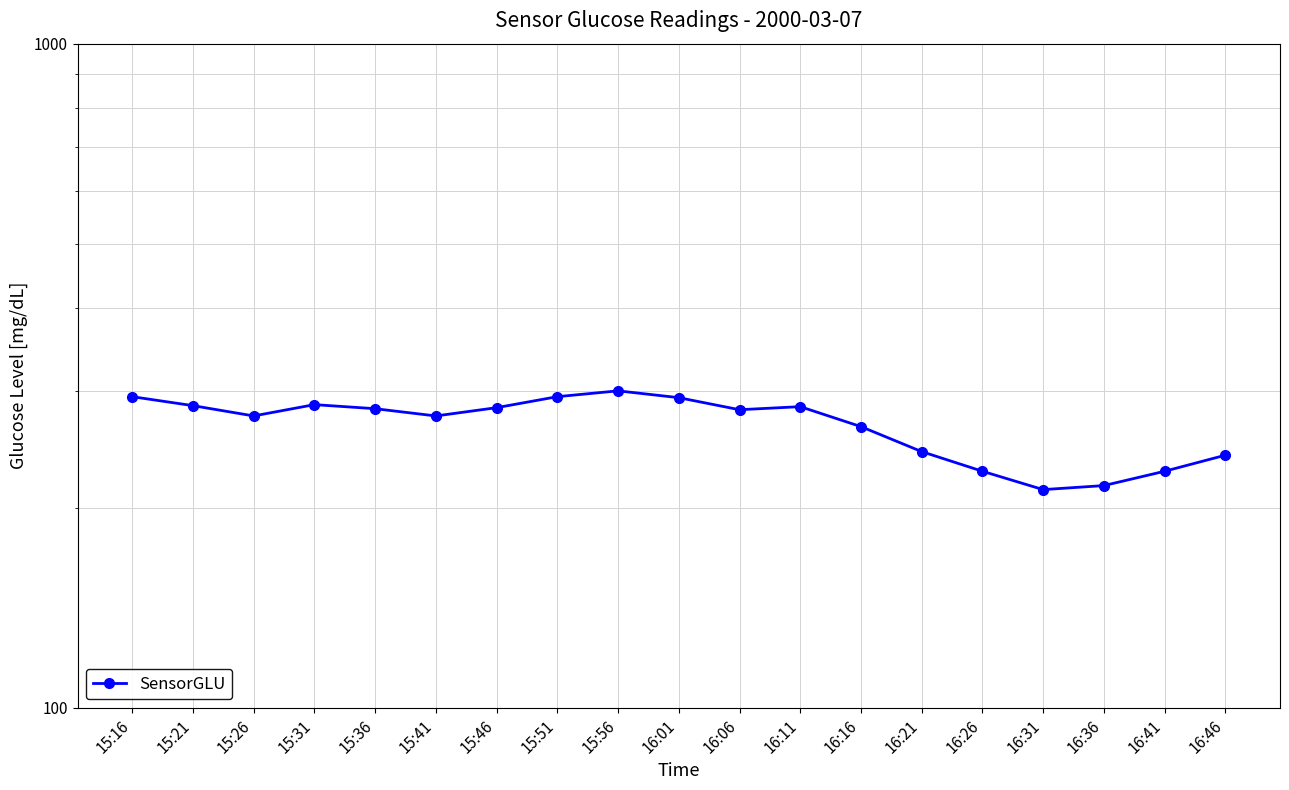

What is the change in value from 15:31 to 16:06?

-5